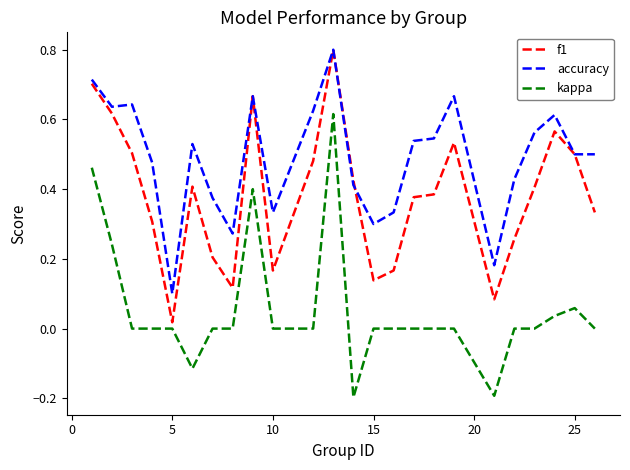

True or false: kappa and f1 intersect in this chart.

False